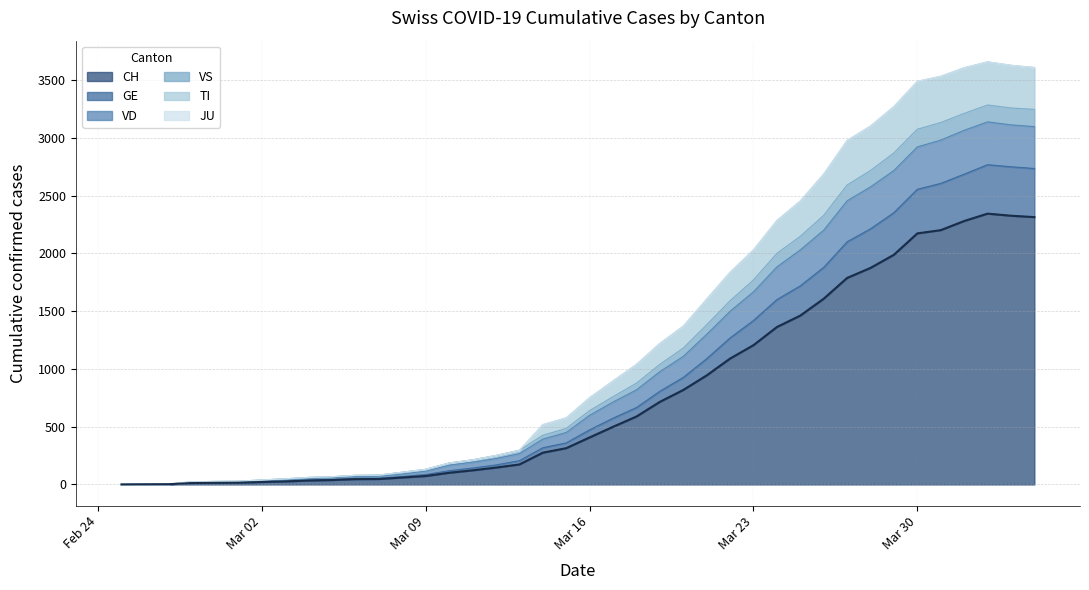

True or false: CH and VS cross at least once.

False